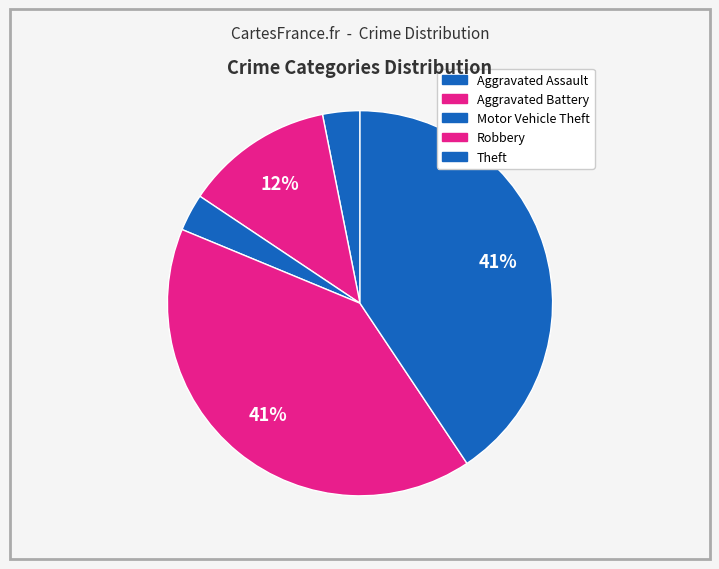

How many segments does this pie chart have?

5